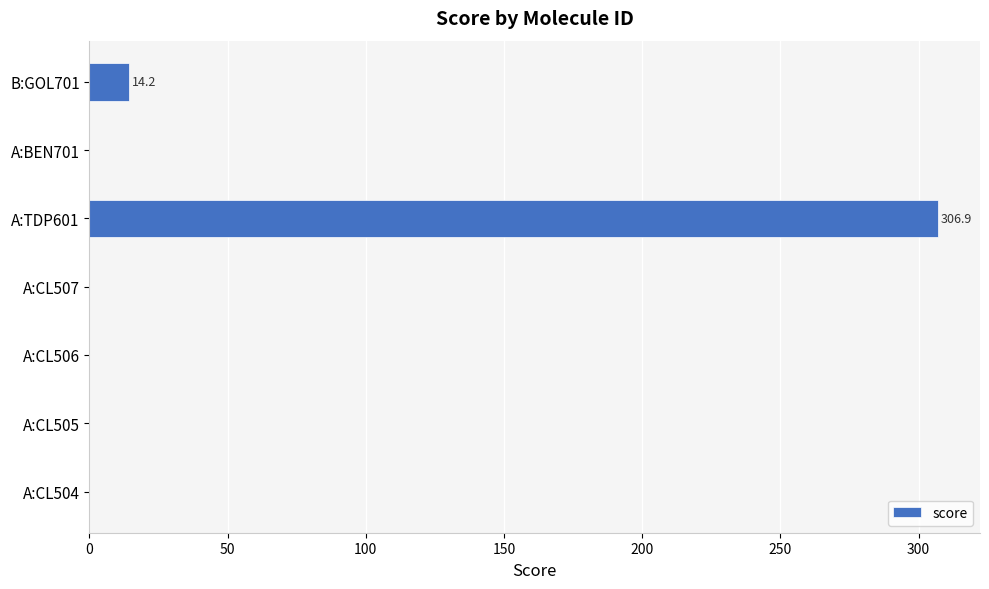

What is the sum of all values?

321.1